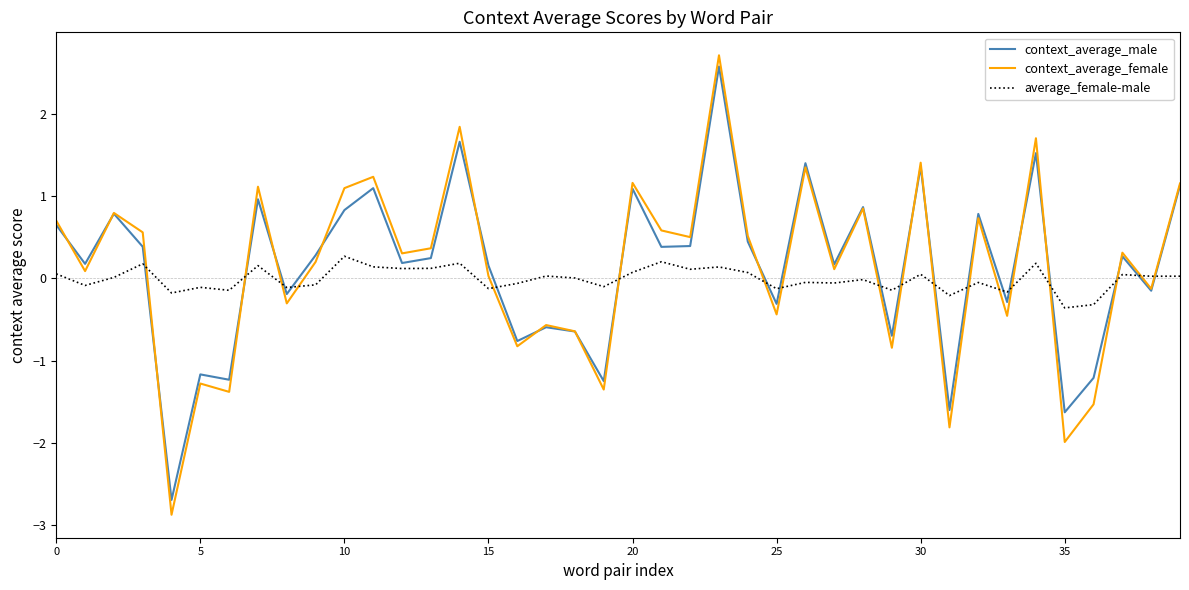

What is the smallest value displayed?

-2.9